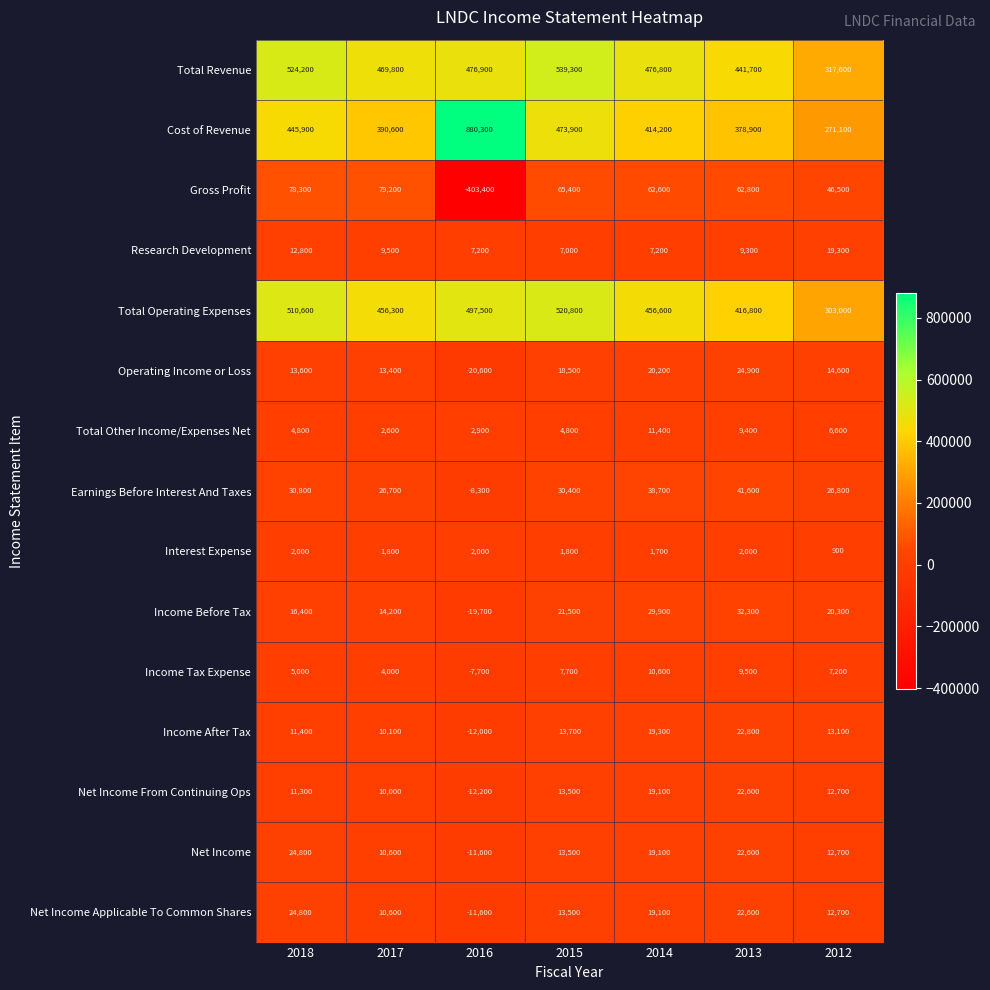

What is the approximate value of Total Other Income/Expenses Net at 2018?

4800